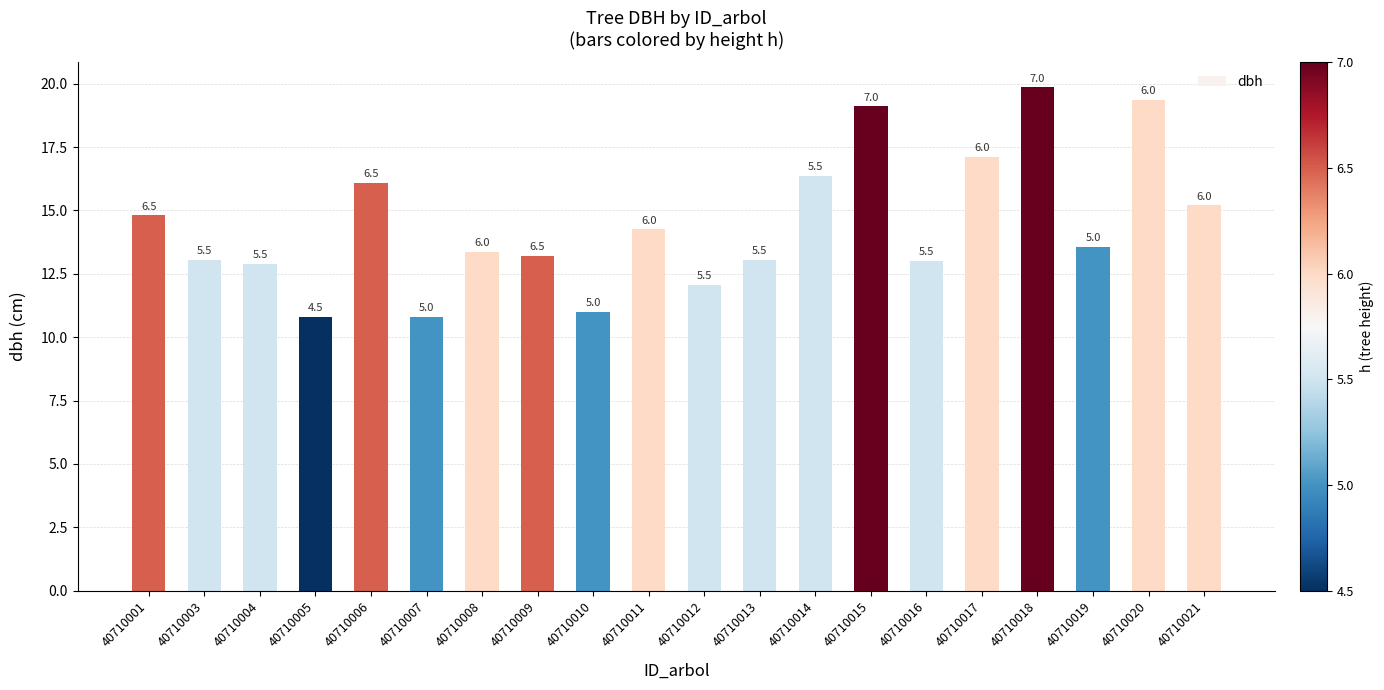

Reading left to right, extract all data points from this chart.

40710001=14.8	40710003=13.1	40710004=12.9	40710005=10.8	40710006=16.1	40710007=10.8	40710008=13.3	40710009=13.2	40710010=11.0	40710011=14.2	40710012=12.1	40710013=13.1	40710014=16.4	40710015=19.1	40710016=13.0	40710017=17.1	40710018=19.9	40710019=13.6	40710020=19.4	40710021=15.2